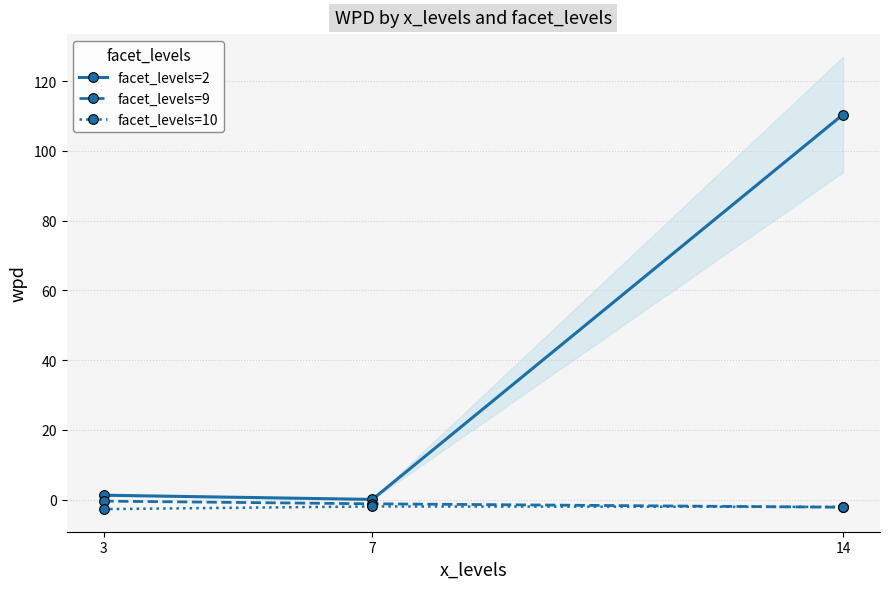

At how many categories does at least one series exceed 74?

1